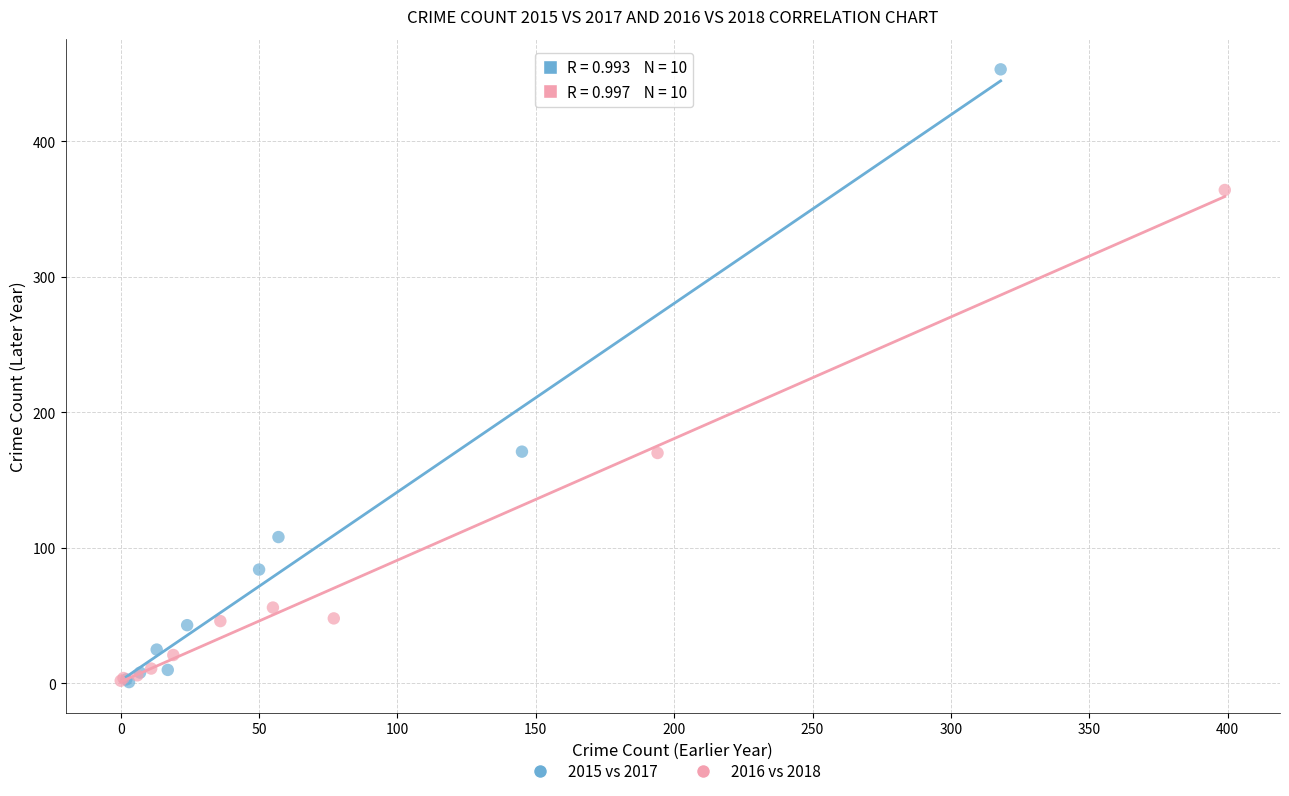

Which series has the largest Y range (max minus min)?

2015 vs 2017